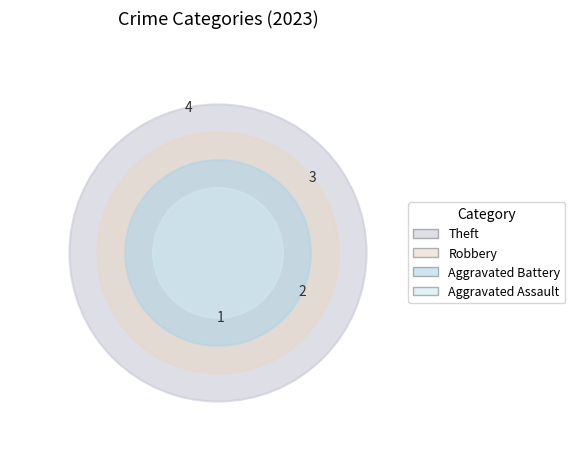

Does Robbery account for over 50% of the chart?

No